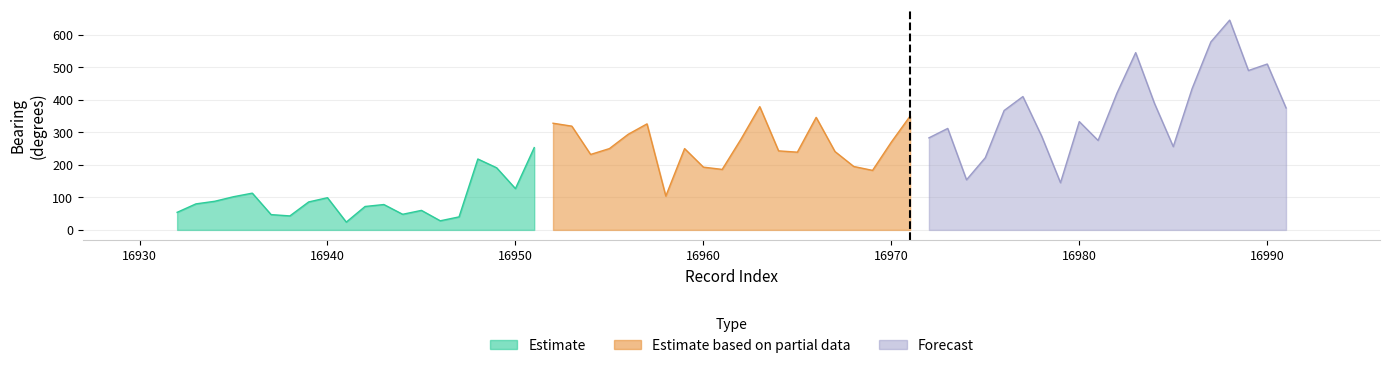

How many distinct data groups are displayed?

3